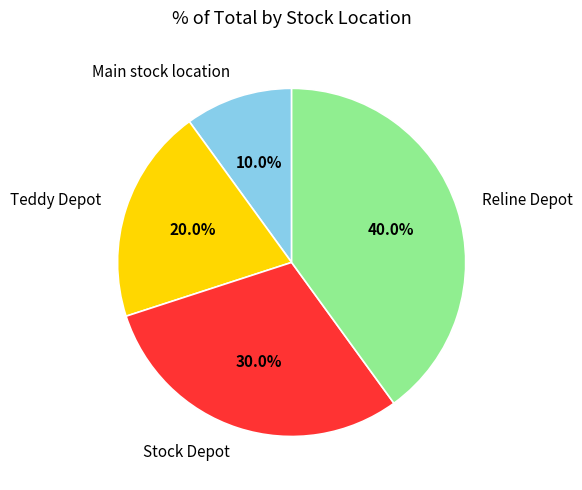

Which category has the biggest portion of the pie?

Reline Depot